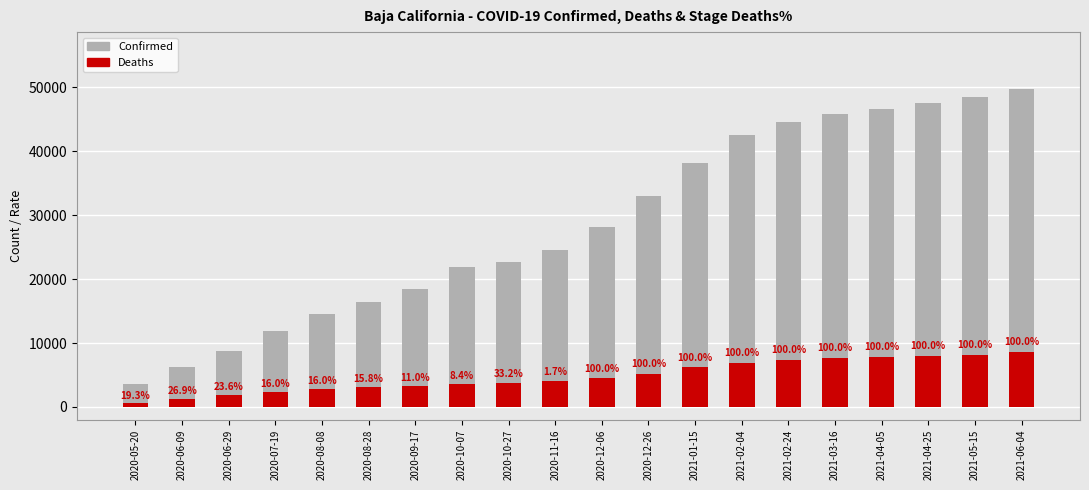

How many data points in Confirmed are above 28184?

9